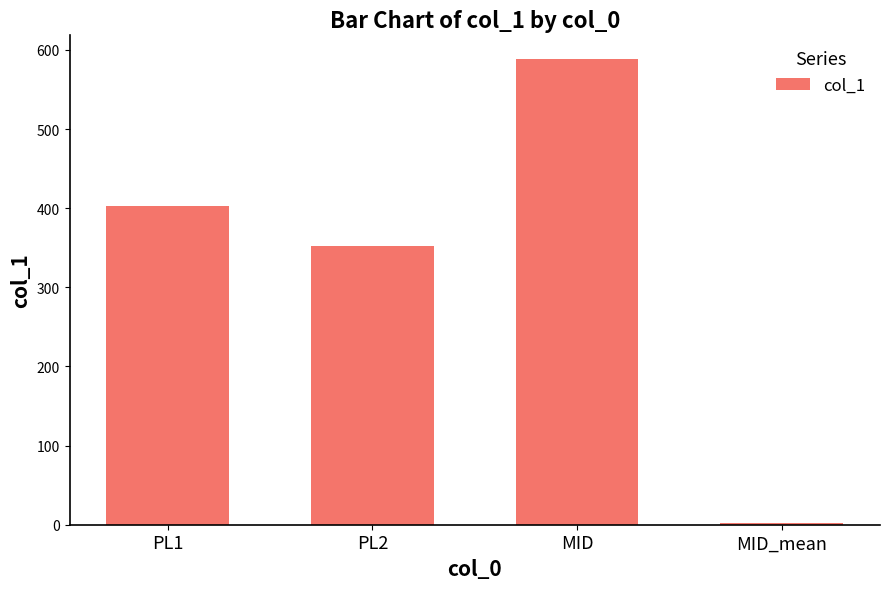

Where is the data nearest to the value 295?

PL2